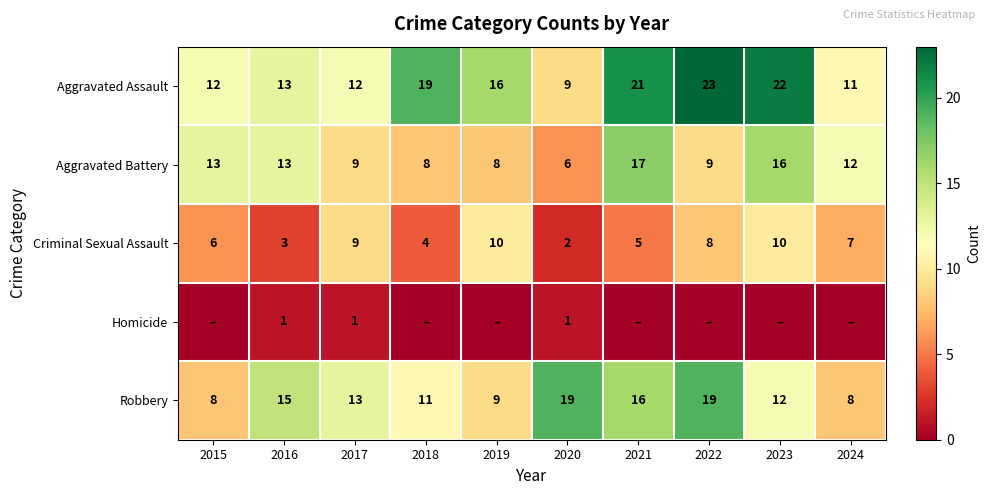

What is the sum of all Aggravated Battery values?

111